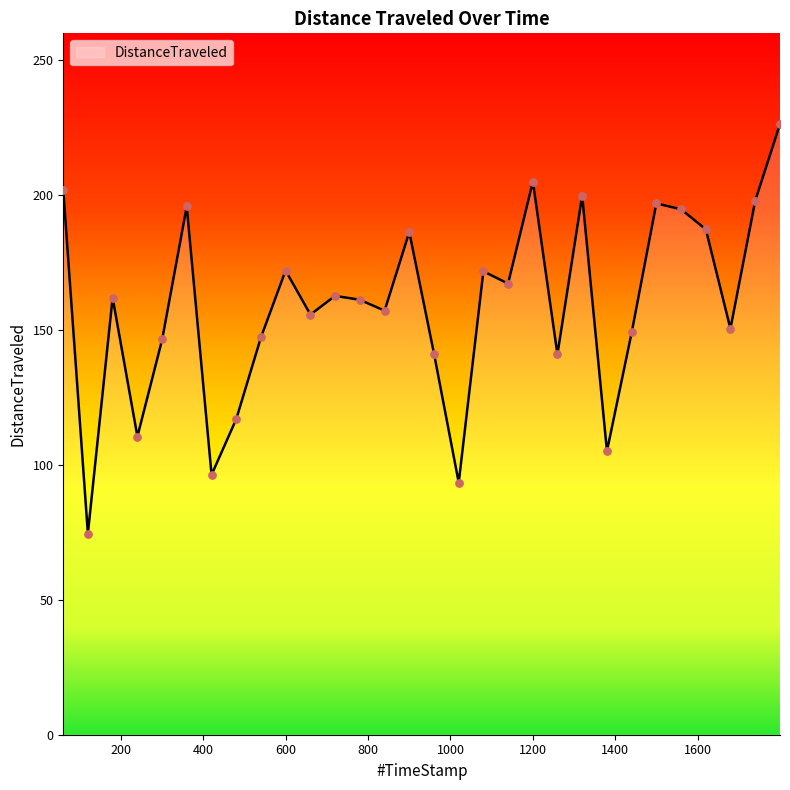

What is the maximum value shown in the chart?

226.4